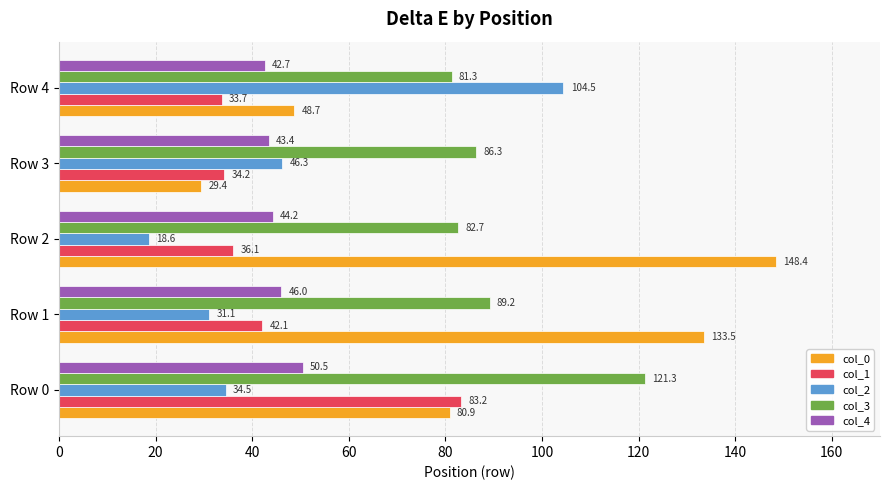

List the series in order of their peak value, highest first.

col_0, col_3, col_2, col_1, col_4